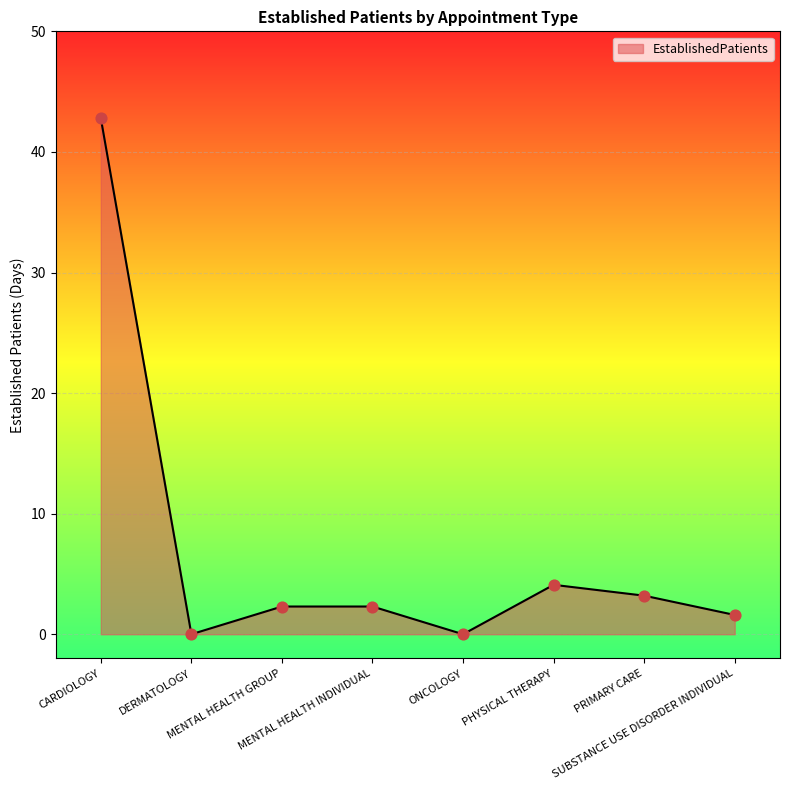

Approximately how many times larger is the value at PHYSICAL THERAPY compared to MENTAL HEALTH GROUP?

1.8